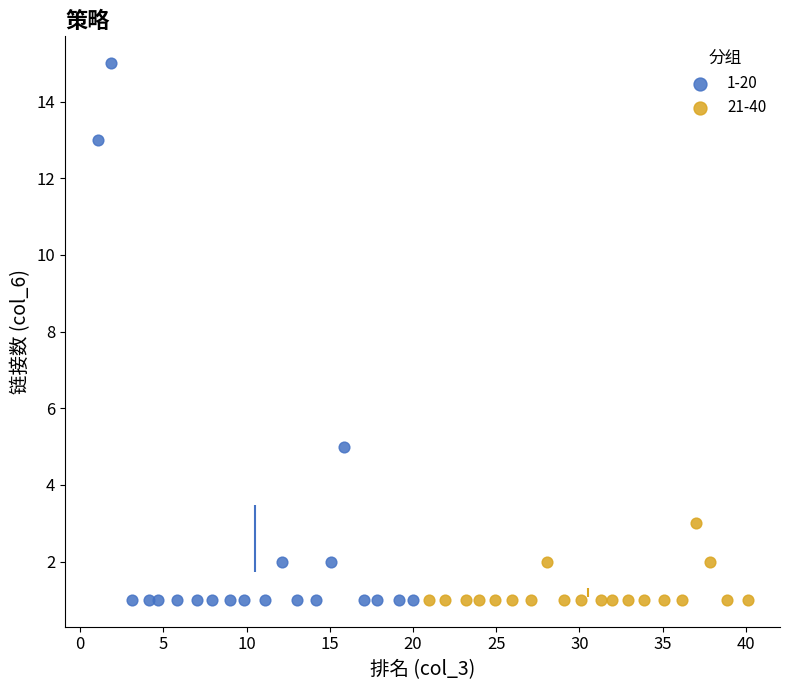

Which series has the widest spread of Y values?

1-20